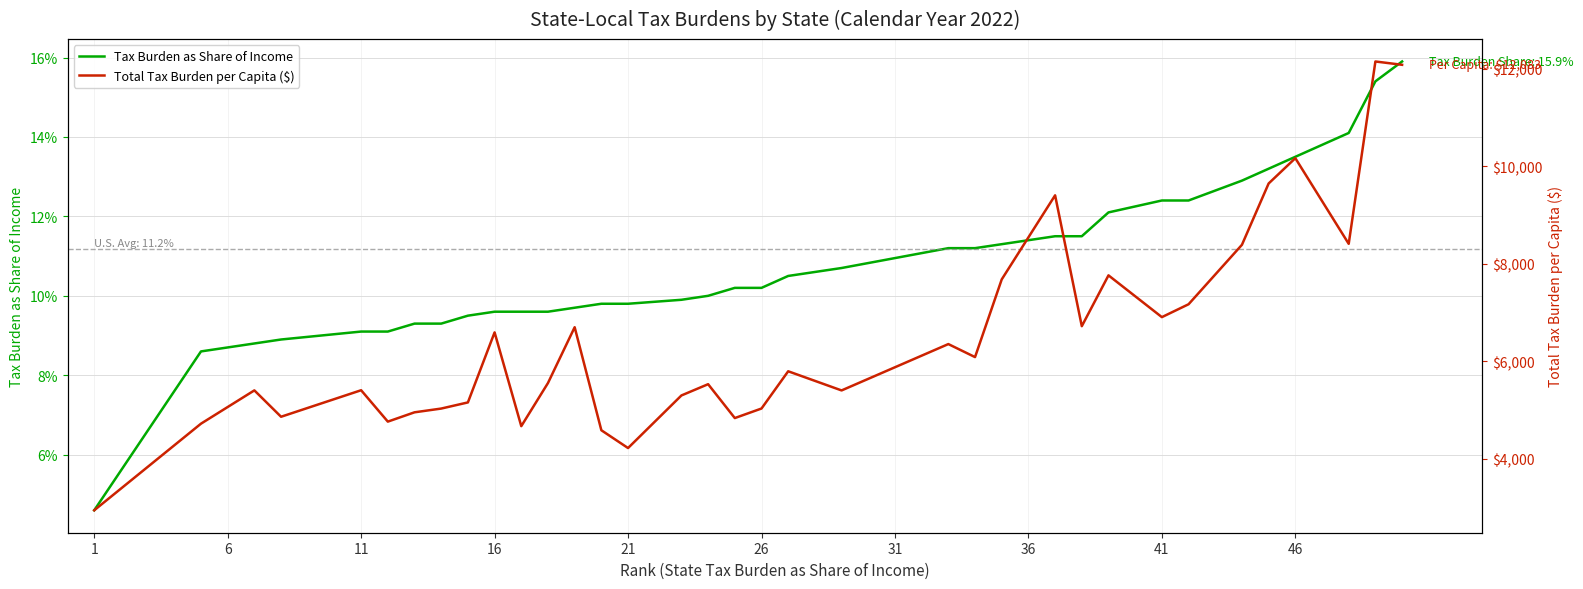

True or false: Total Tax Burden per Capita ($) has more than 1 points higher than both neighbors.

True